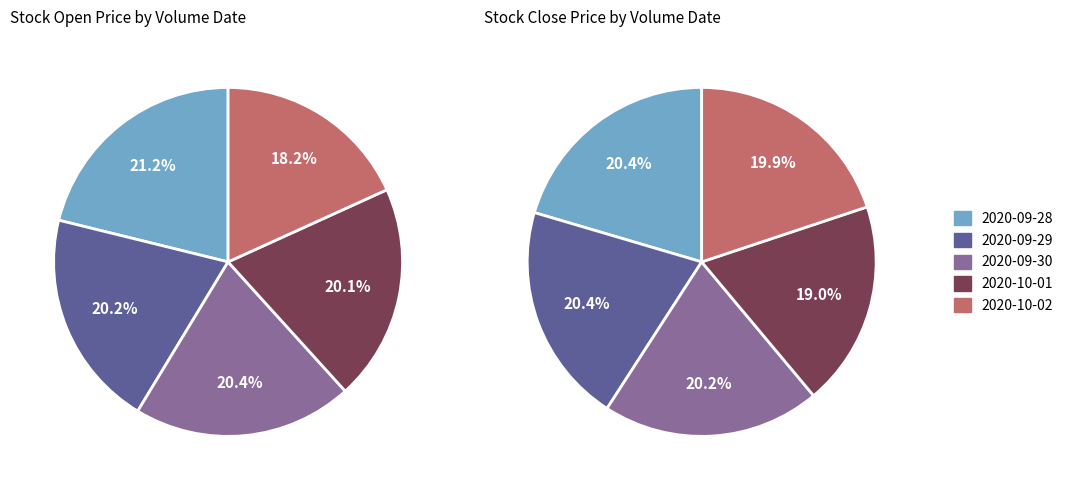

Does 1713200 represent more than half of the total?

No